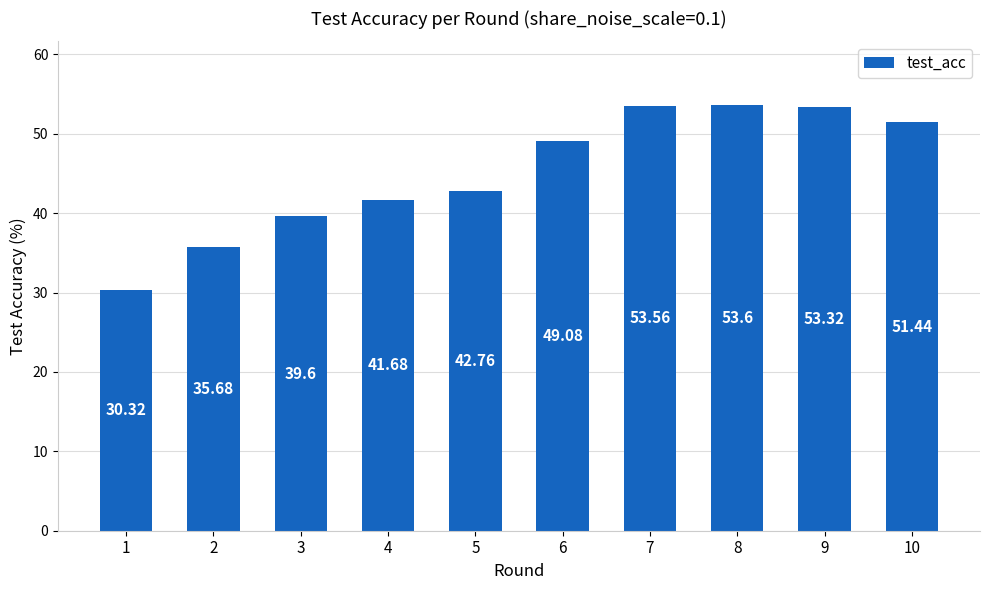

At which label is the value closest to 41?

4